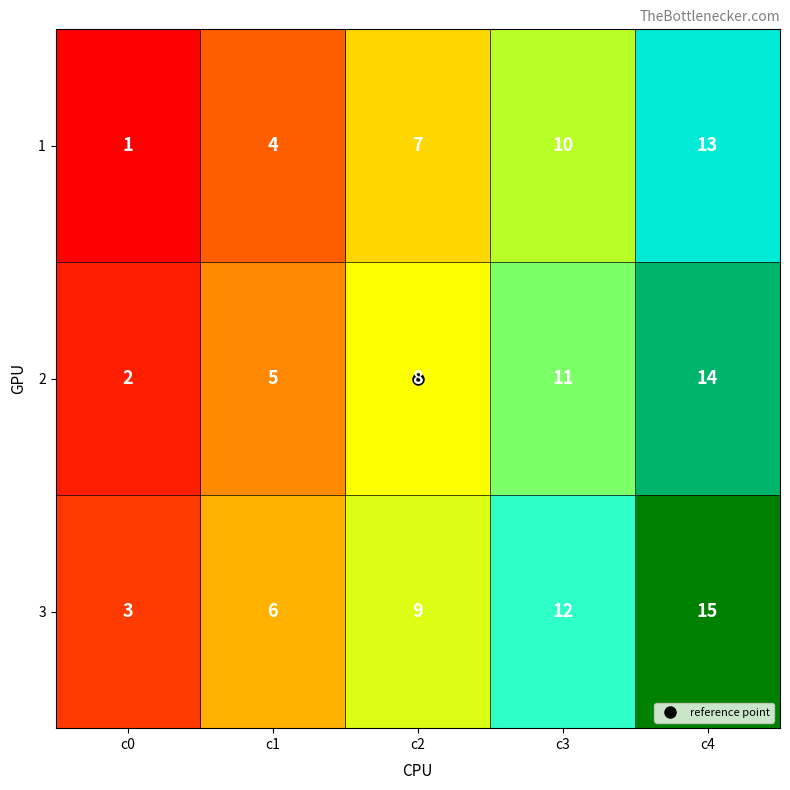

What is the total value across all series at c4?

42